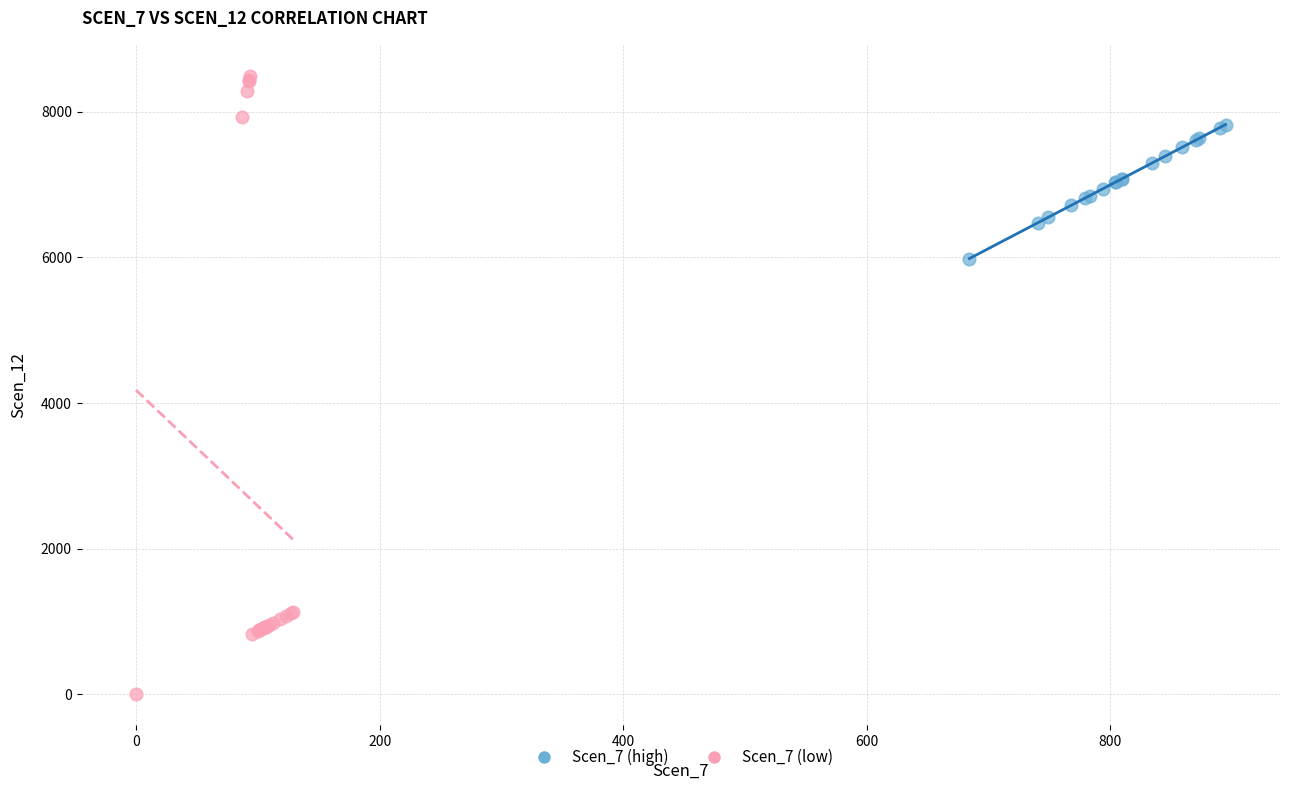

Which series has the largest Y range (max minus min)?

Scen_7 (low)